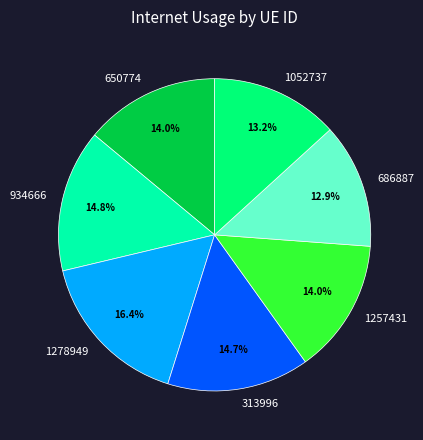

How many slices are in this pie chart?

7